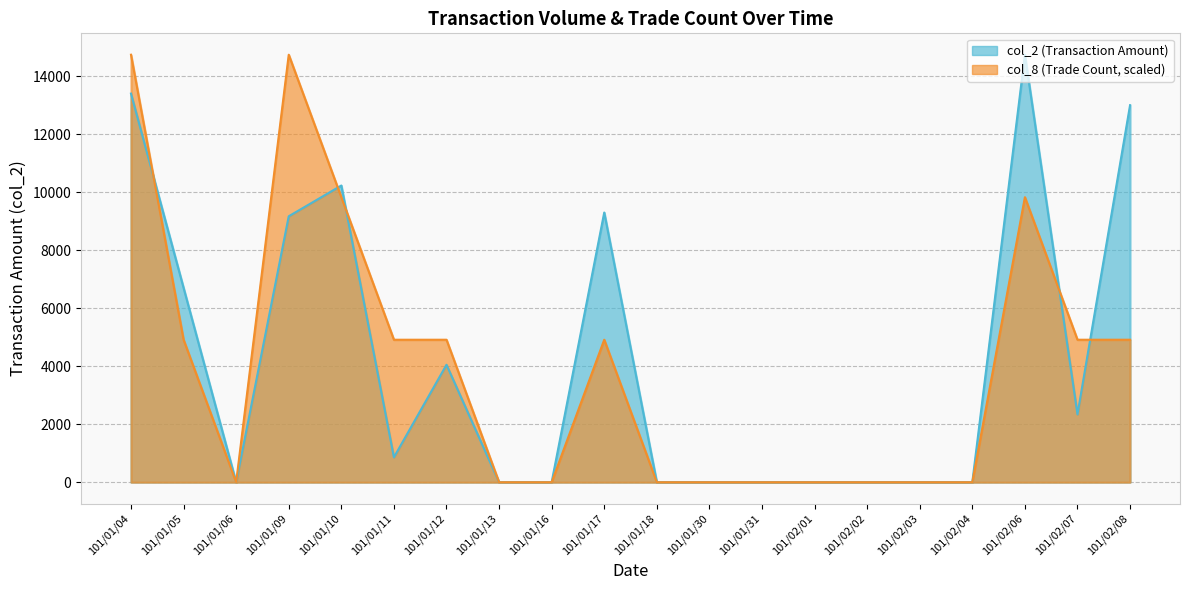

How many data points in col_2 are above 860?

9